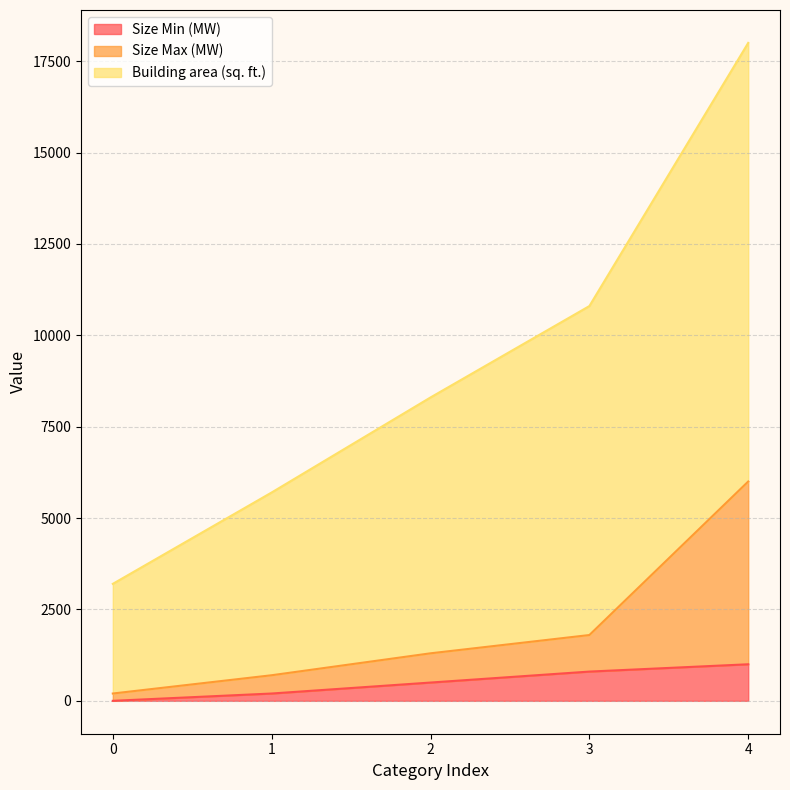

At which category is the sum across all series the highest?

4